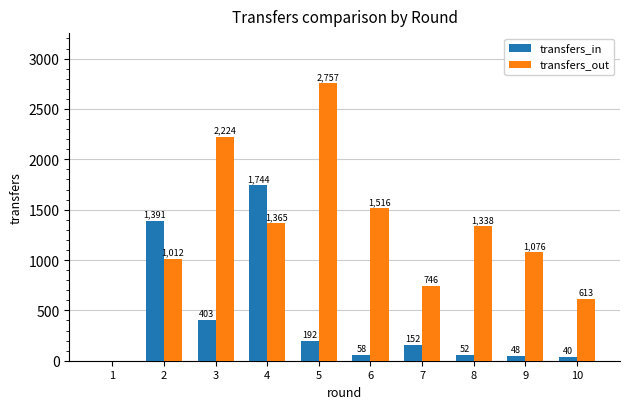

Are the bars grouped side by side (vs. stacked)?

Yes